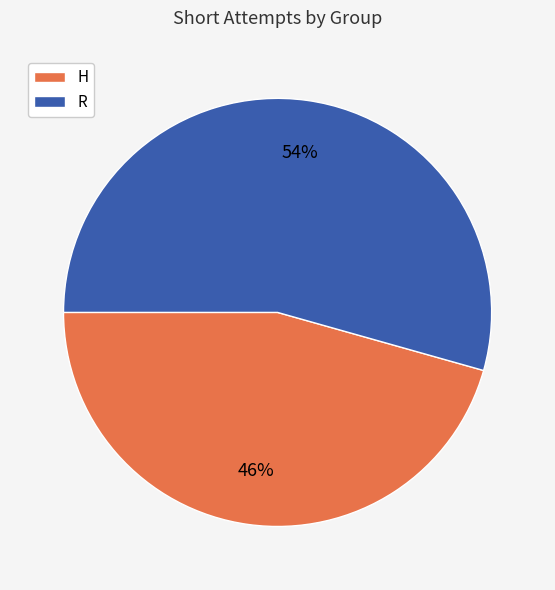

The H slice represents 36% of the pie. True or false?

False